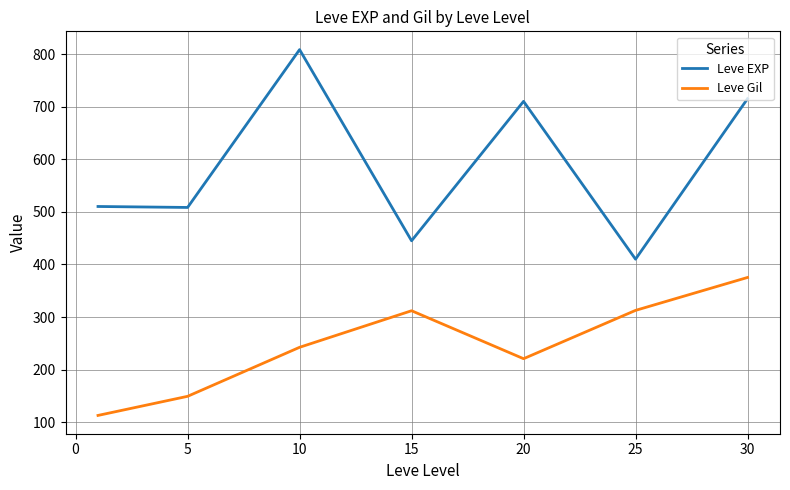

What is the lowest value of the Leve EXP series?

410.0